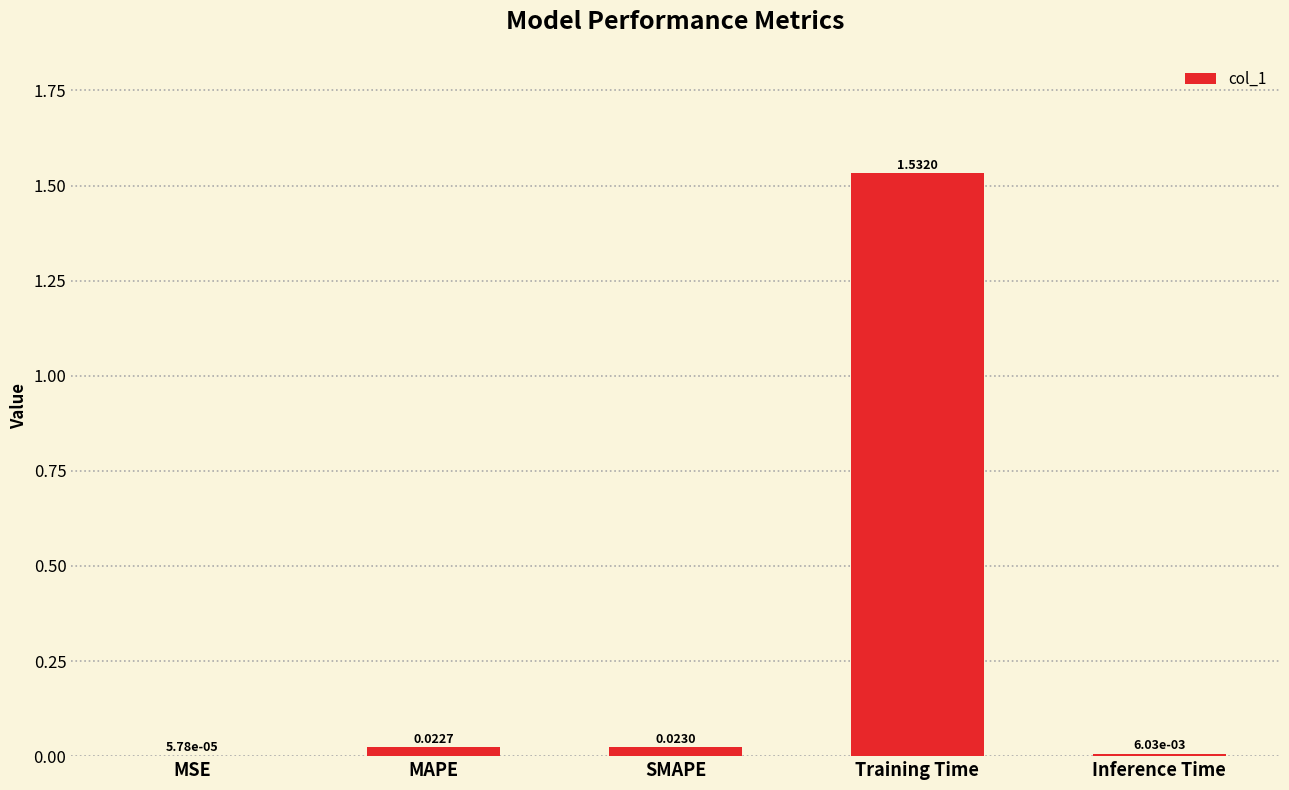

At which label is the value closest to 0?

MSE